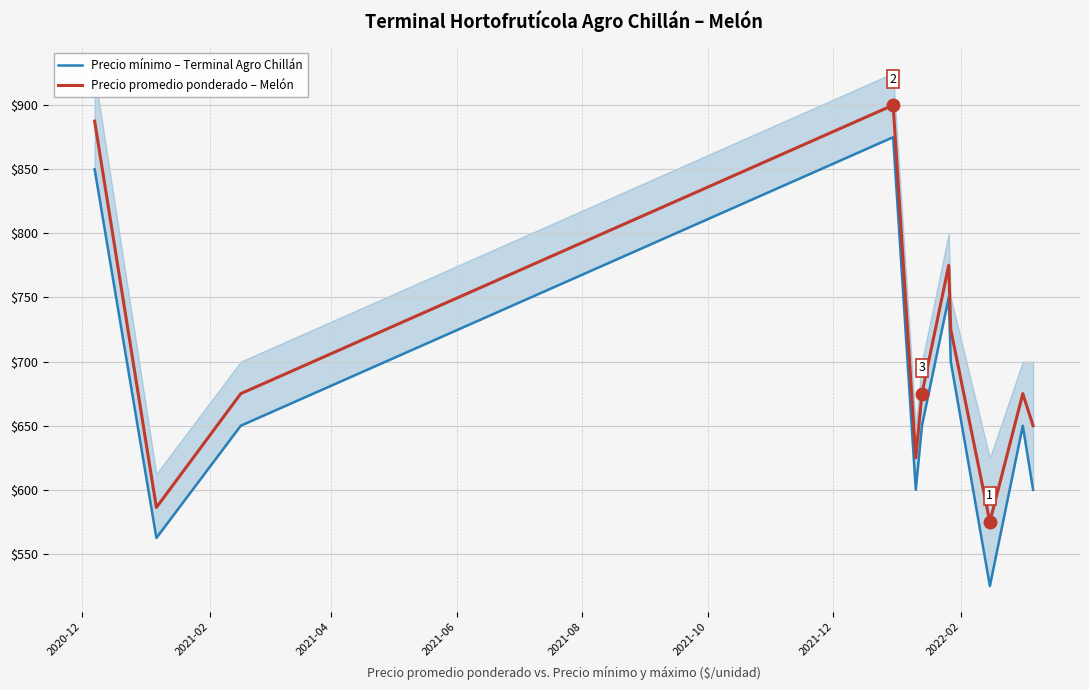

True or false: Precio promedio ponderado – Melón and Precio mínimo – Terminal Agro Chillán intersect in this chart.

False